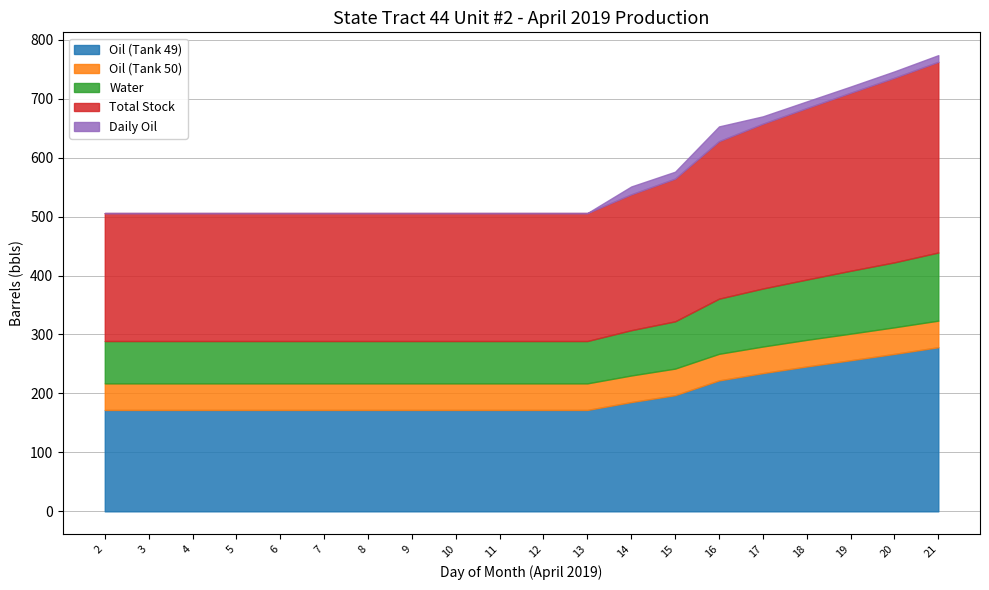

True or false: Oil (Tank 49) and Total Stock intersect in this chart.

False